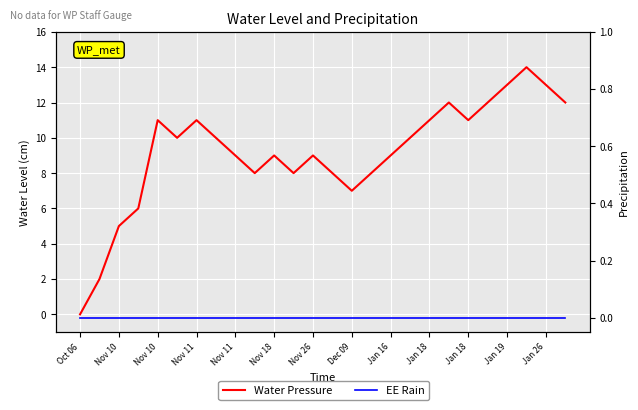

How many positive values does the Water Pressure series have?

25